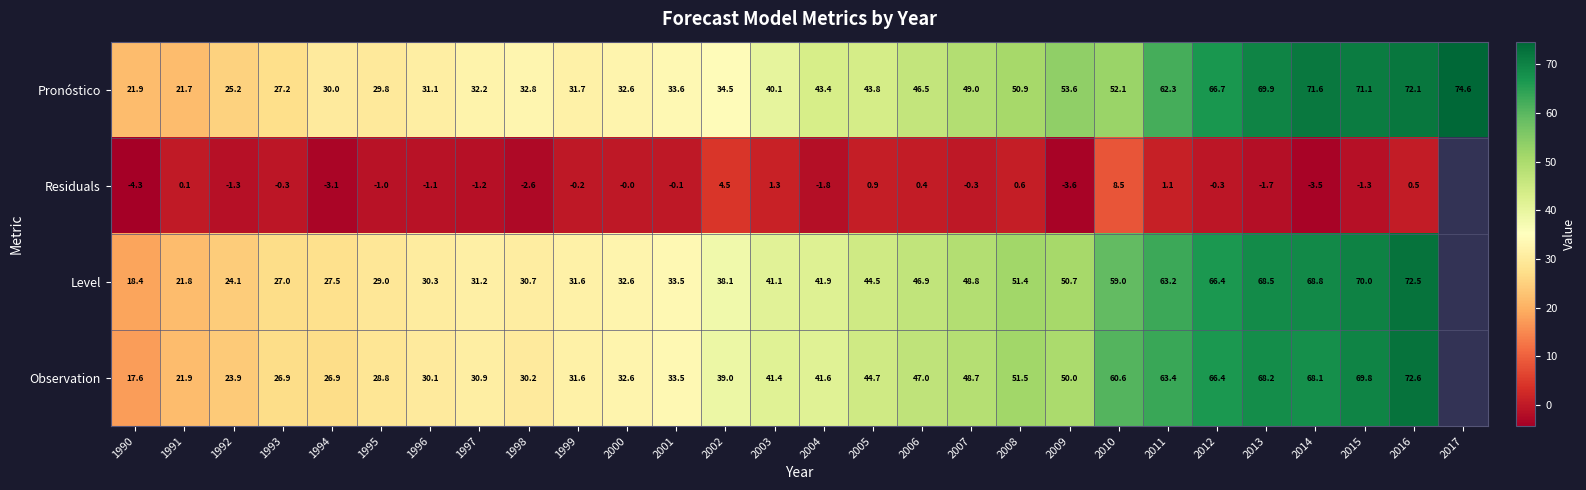

Which series changed the most between 2002 and 2011?

Pronóstico